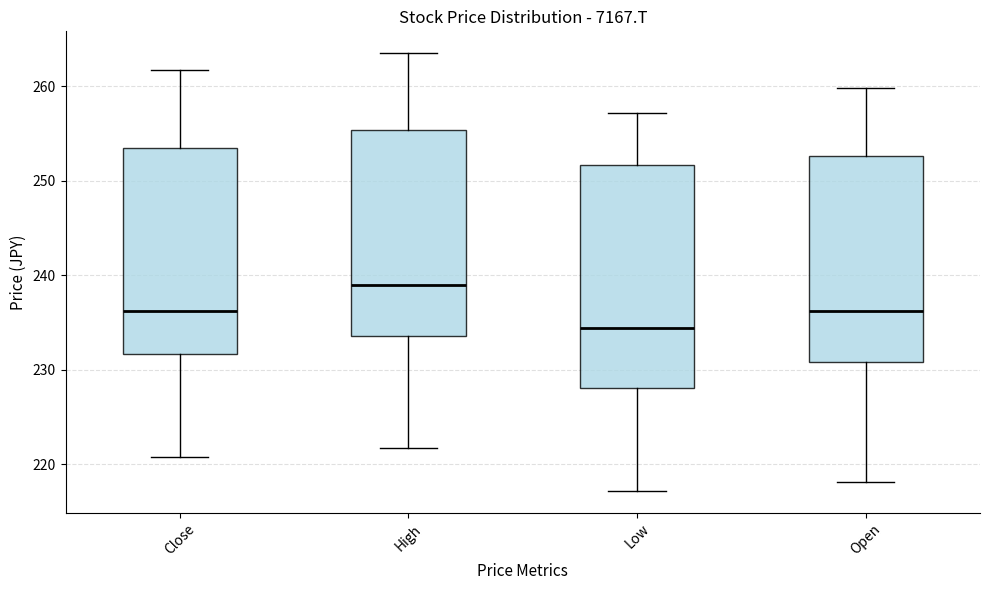

Reading left to right, transcribe this box plot: for each box, give where its median line is, the range the box spans, and where its two whiskers end, as read against the y-axis. The values are not printed on the chart, so give them approximately, as read against the axis.

Close: median 236, box 232 to 254, whiskers 221 to 262
High: median 239, box 234 to 255, whiskers 222 to 264
Low: median 234, box 228 to 252, whiskers 217 to 257
Open: median 236, box 231 to 253, whiskers 218 to 260